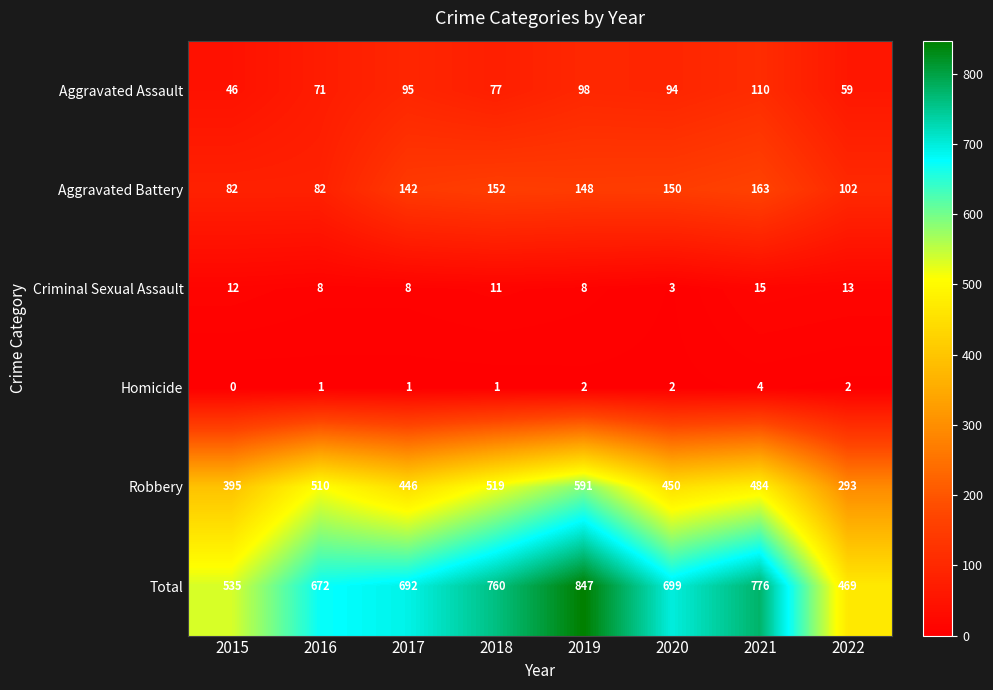

What is the sum of the Total values at 2019 and 2022?

1316